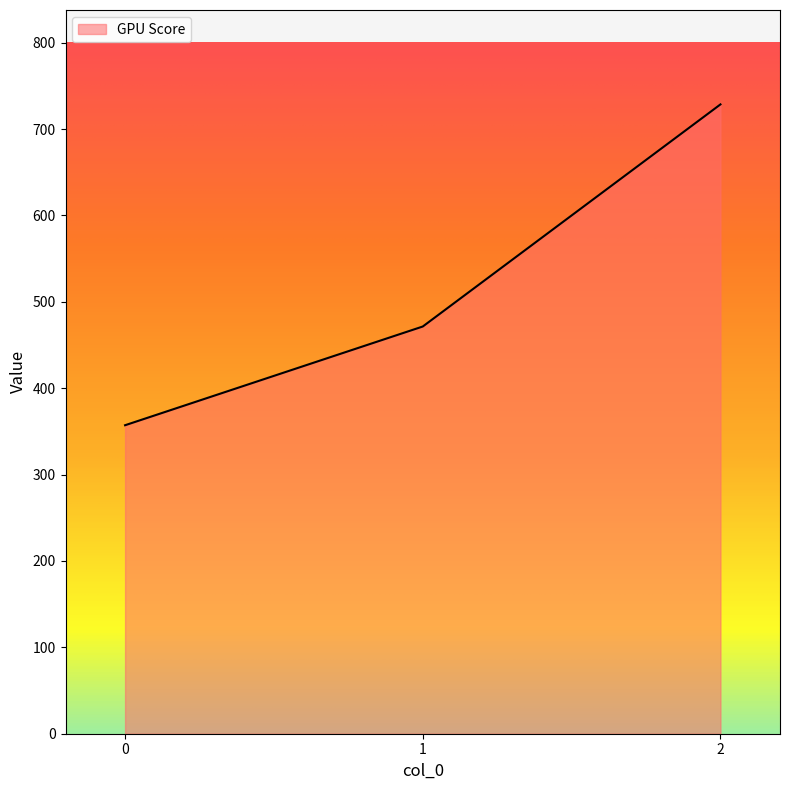

What is the minimum value shown in the chart?

357.1